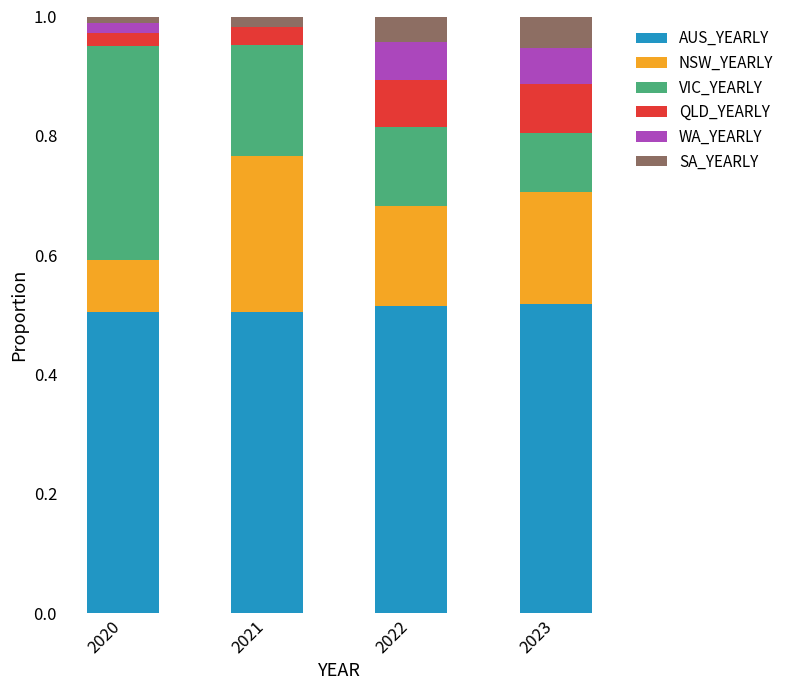

The AUS_YEARLY series shows 0.9 at 2022. True or false?

False